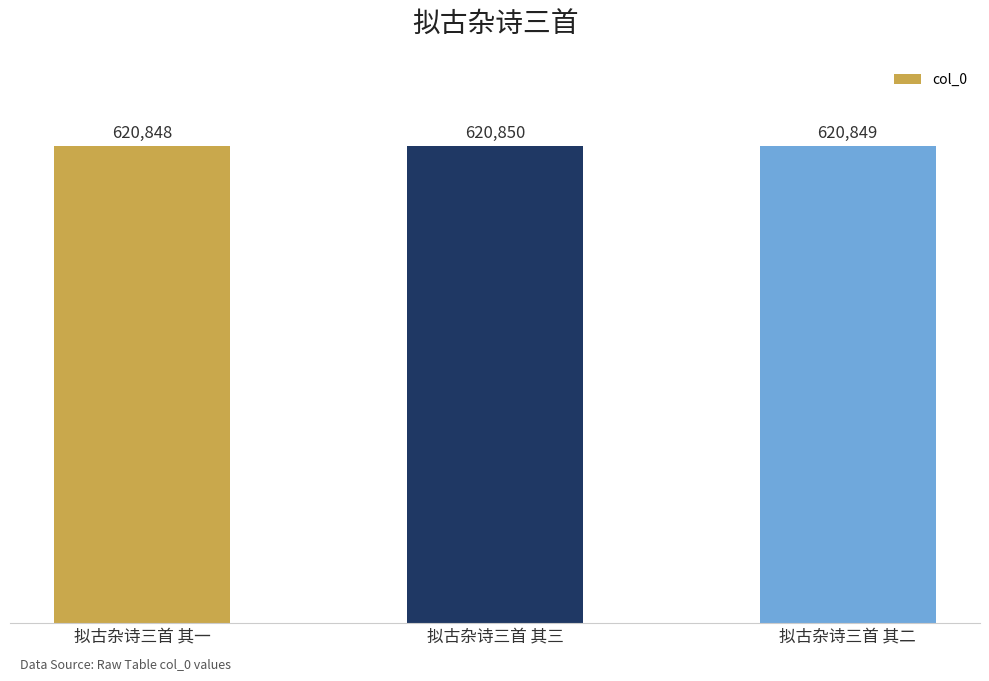

What is the difference between the values at 拟古杂诗三首 其三 and 拟古杂诗三首 其二?

1